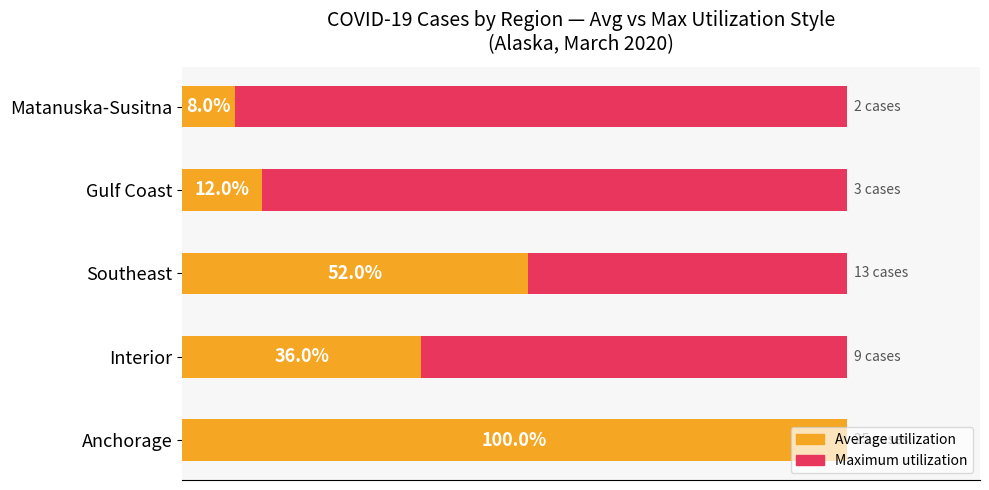

At 20, list the series in order from largest to smallest.

Average utilization, Maximum utilization